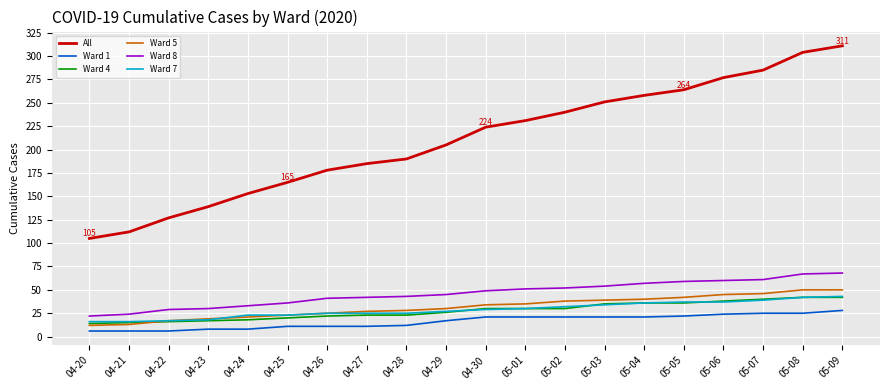

Which series has the largest total across all categories?

All